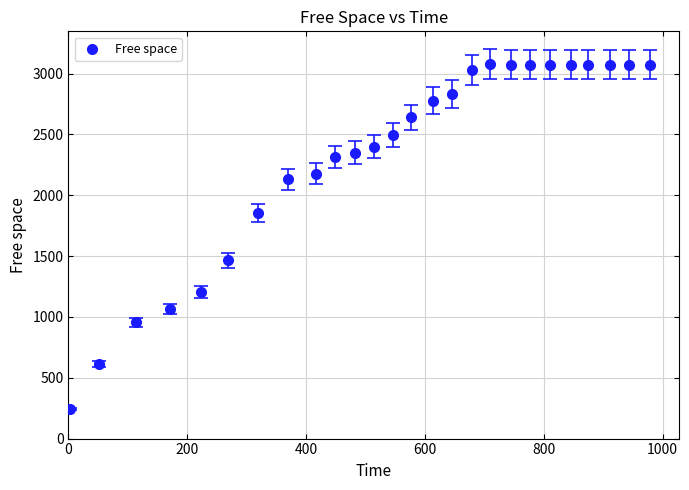

What is the range of X values (max minus min)?

976.0